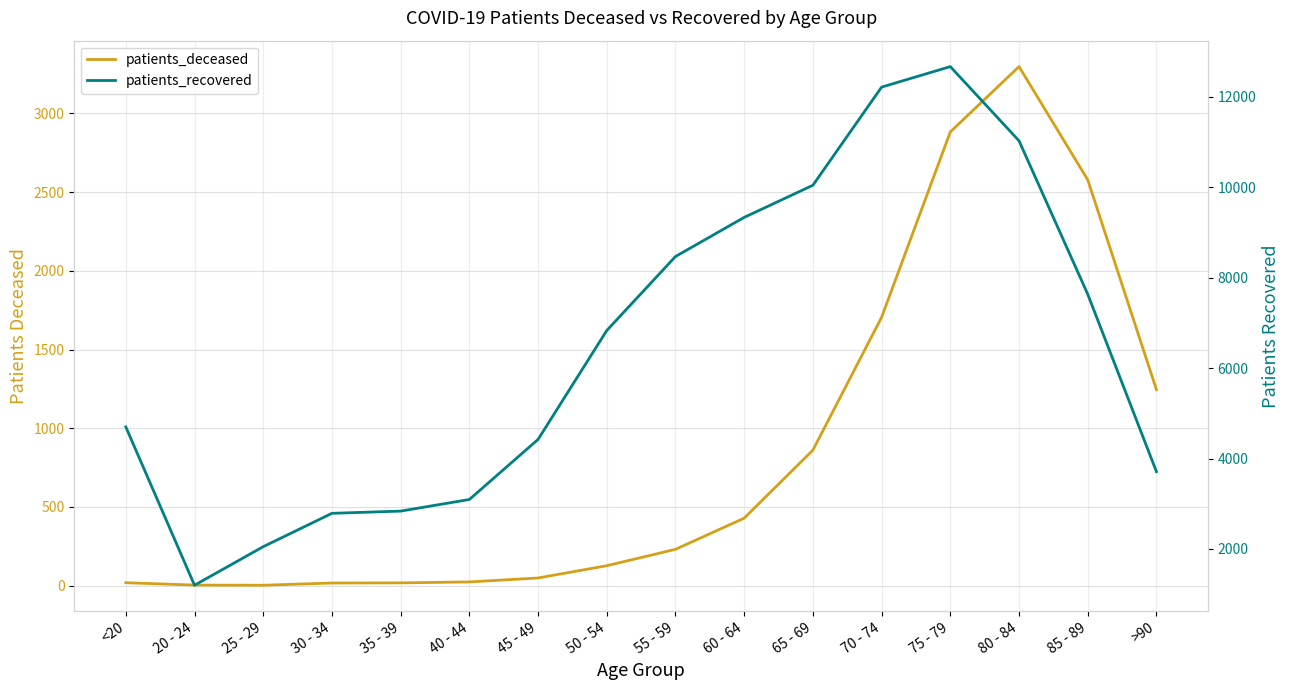

How many categories are shown in the chart?

16